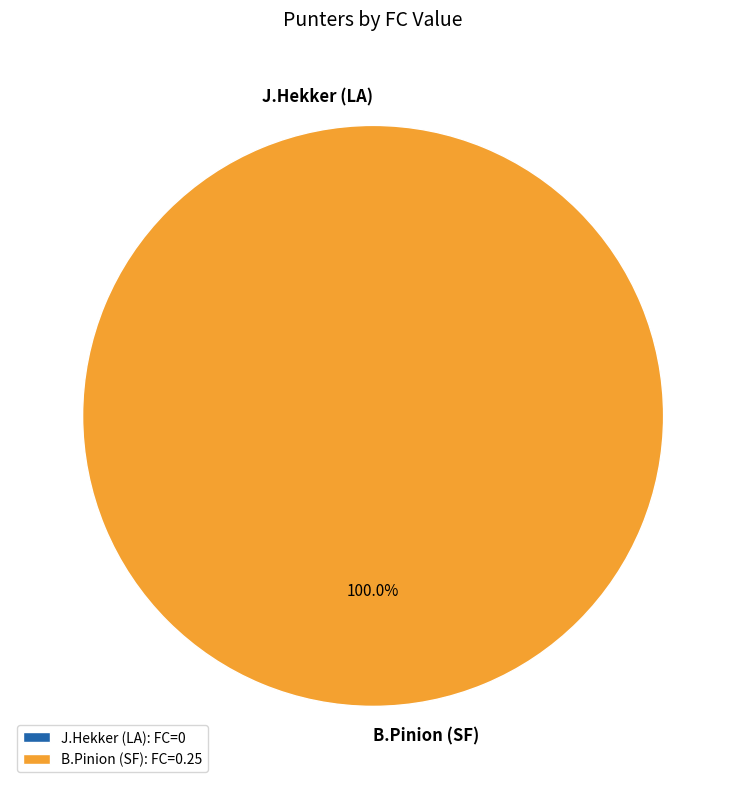

Is the sum of J.Hekker (LA) and B.Pinion (SF) greater than half?

Yes